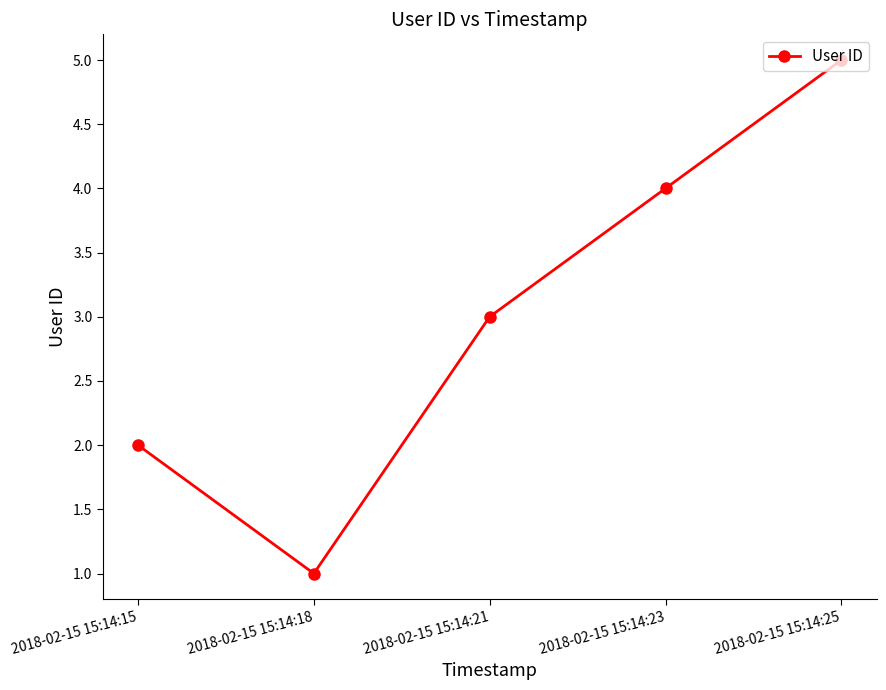

Is this an area chart (filled region under the line)?

No